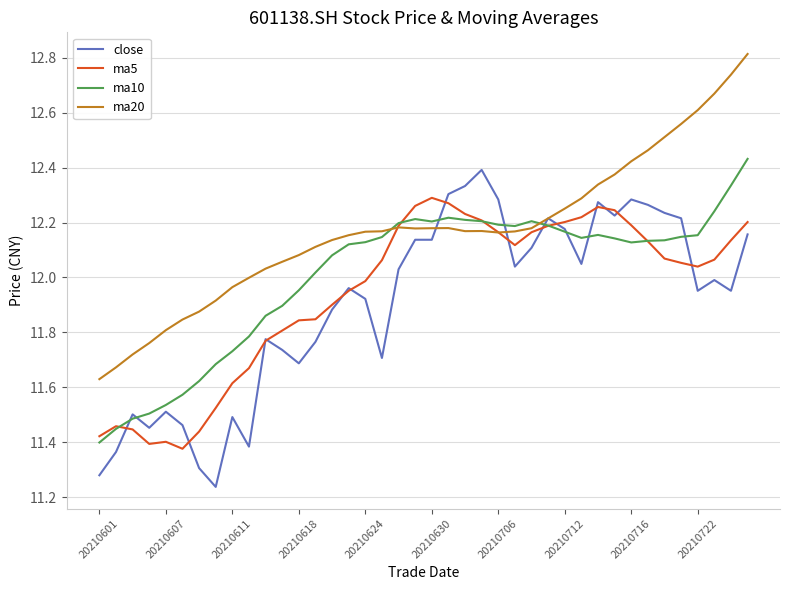

List the series in order of their overall mean, lowest first.

close, ma5, ma10, ma20